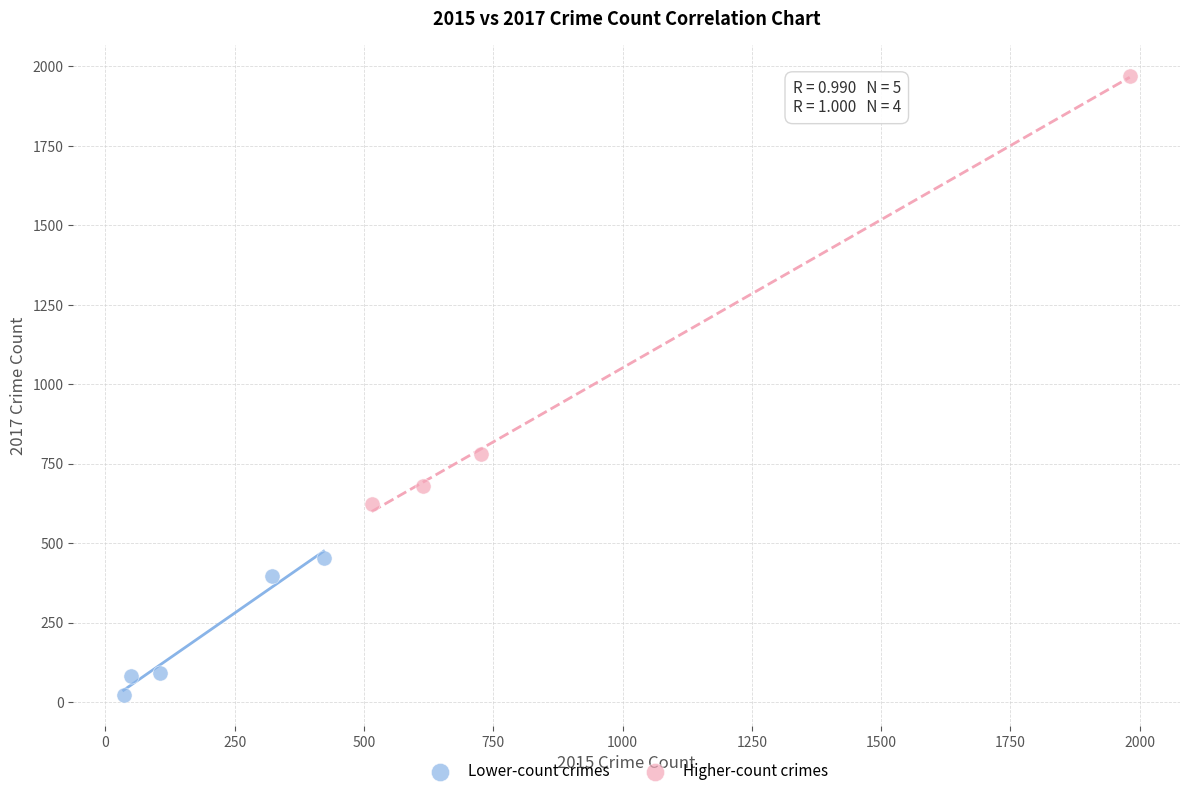

What are all the series names shown in the legend?

Lower-count crimes, Higher-count crimes